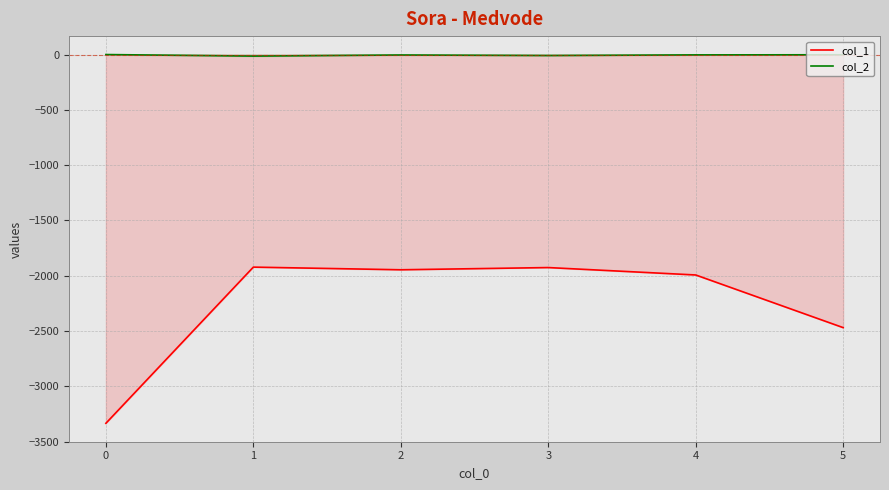

What is the total value across all series at 4?

-1996